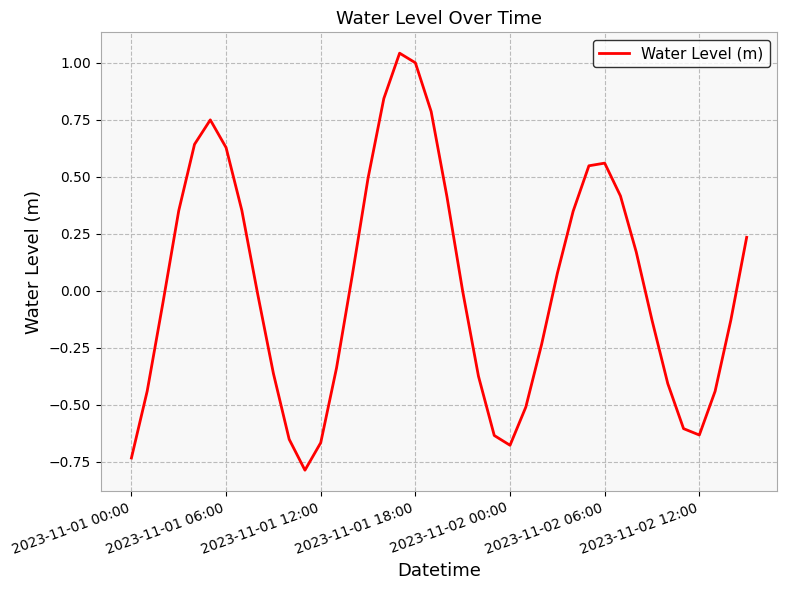

What is the difference between the maximum and minimum values?

1.8